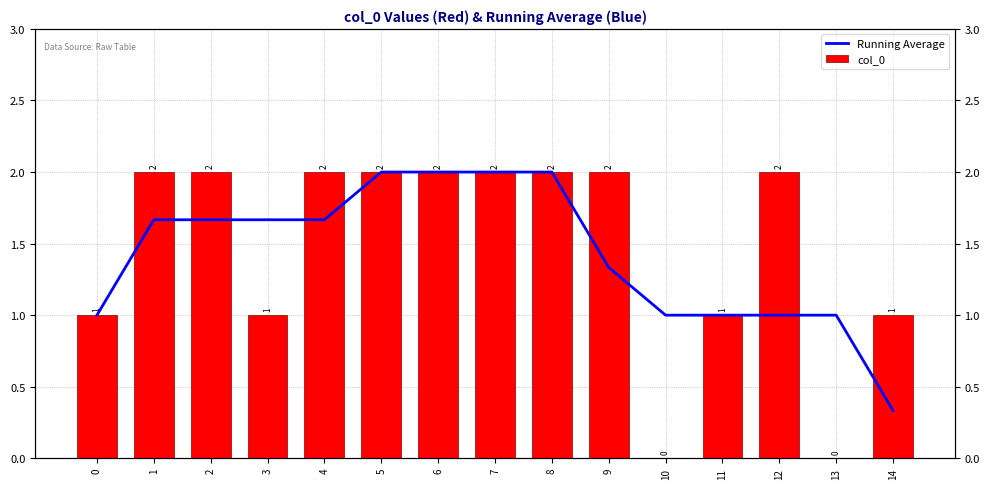

How many Running Average values are between 1 and 2?

14